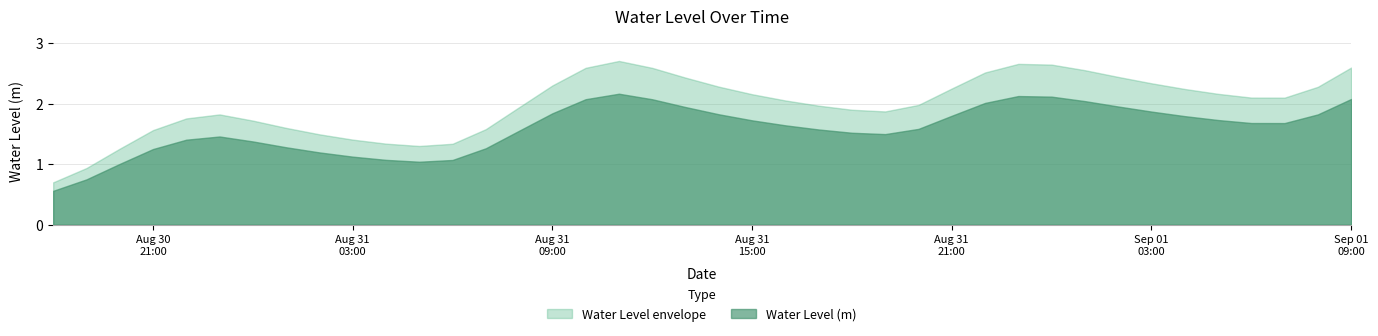

Reading left to right, extract all data points from this chart.

2024-08-30 18:00:00=0.6	2024-08-30 19:00:00=0.7	2024-08-30 20:00:00=1.0	2024-08-30 21:00:00=1.3	2024-08-30 22:00:00=1.4	2024-08-30 23:00:00=1.5	2024-08-31 00:00:00=1.4	2024-08-31 01:00:00=1.3	2024-08-31 02:00:00=1.2	2024-08-31 03:00:00=1.1	2024-08-31 04:00:00=1.1	2024-08-31 05:00:00=1.0	2024-08-31 06:00:00=1.1	2024-08-31 07:00:00=1.3	2024-08-31 08:00:00=1.6	2024-08-31 09:00:00=1.8	2024-08-31 10:00:00=2.1	2024-08-31 11:00:00=2.2	2024-08-31 12:00:00=2.1	2024-08-31 13:00:00=1.9	2024-08-31 14:00:00=1.8	2024-08-31 15:00:00=1.7	2024-08-31 16:00:00=1.6	2024-08-31 17:00:00=1.6	2024-08-31 18:00:00=1.5	2024-08-31 19:00:00=1.5	2024-08-31 20:00:00=1.6	2024-08-31 21:00:00=1.8	2024-08-31 22:00:00=2.0	2024-08-31 23:00:00=2.1	2024-09-01 00:00:00=2.1	2024-09-01 01:00:00=2.0	2024-09-01 02:00:00=2.0	2024-09-01 03:00:00=1.9	2024-09-01 04:00:00=1.8	2024-09-01 05:00:00=1.7	2024-09-01 06:00:00=1.7	2024-09-01 07:00:00=1.7	2024-09-01 08:00:00=1.8	2024-09-01 09:00:00=2.1